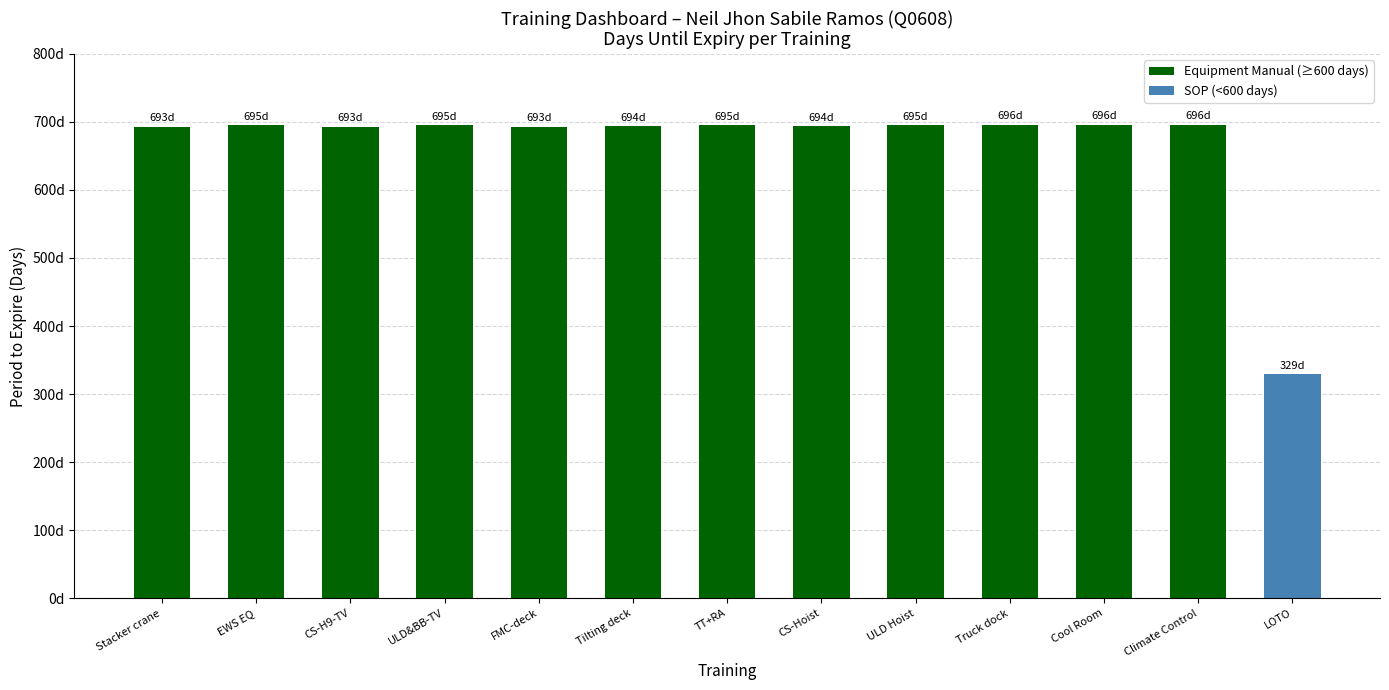

What is the sum of the values at LOTO and Tilting deck?

1023